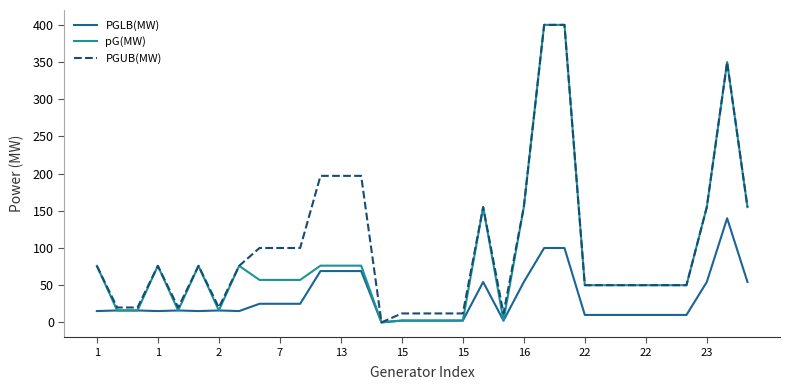

List the series in order of their overall mean, highest first.

PGUB(MW), pG(MW), PGLB(MW)